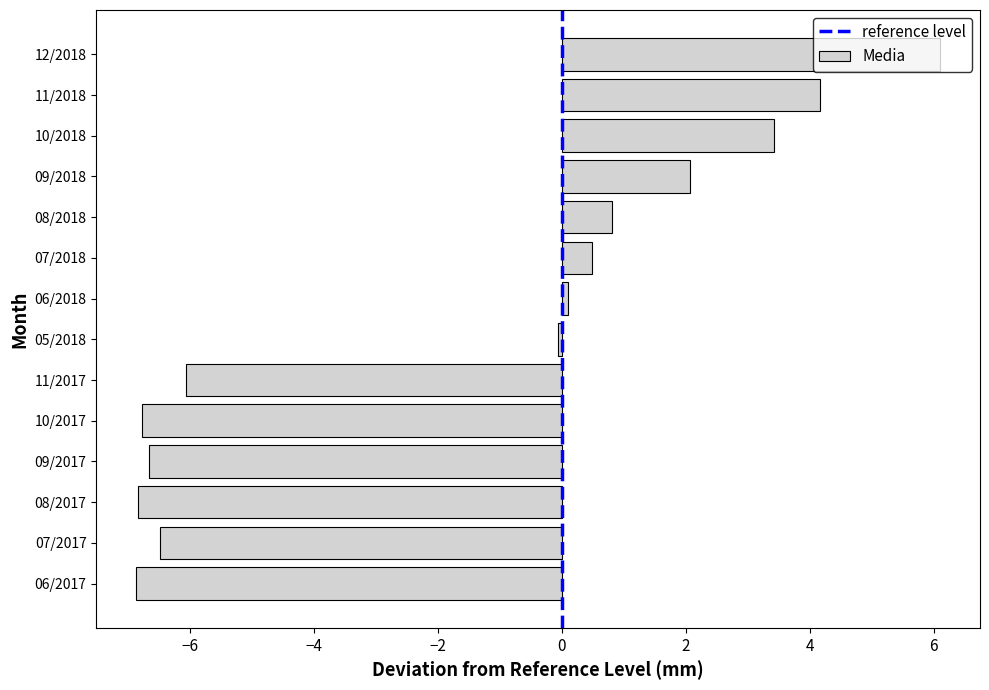

What is the sum of the values at 10/2017 and 09/2018?

-4.7